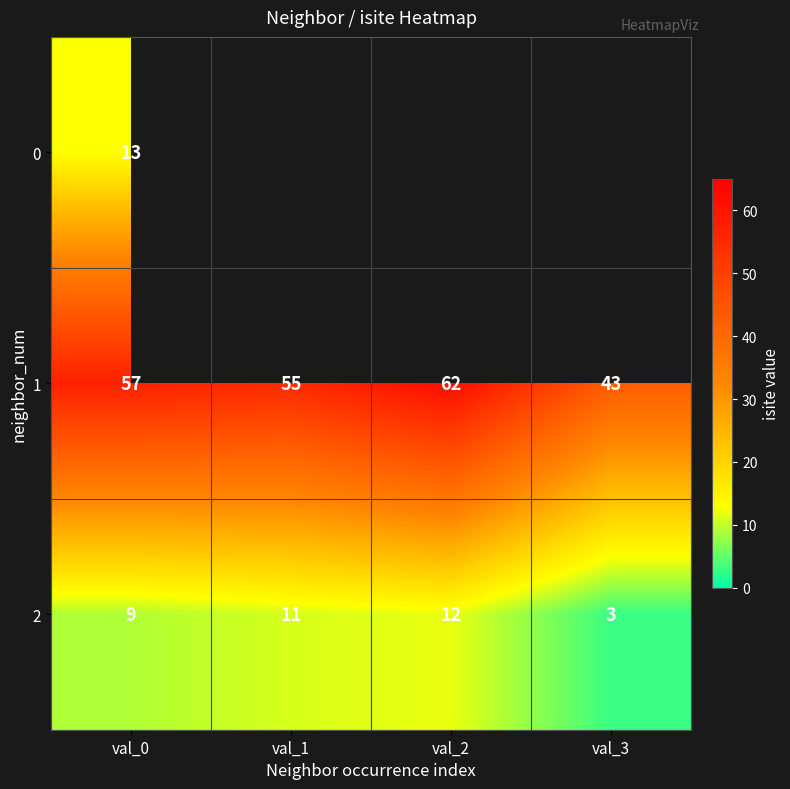

Rank the series at val_0 from lowest to highest value.

2, 0, 1